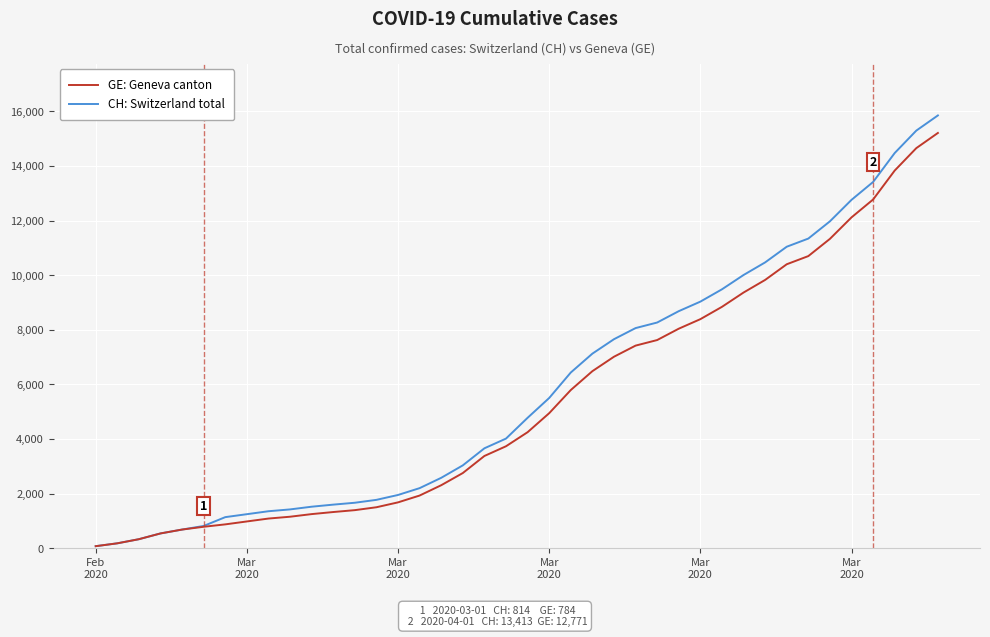

Which series has the largest range (max minus min)?

CH: Switzerland total